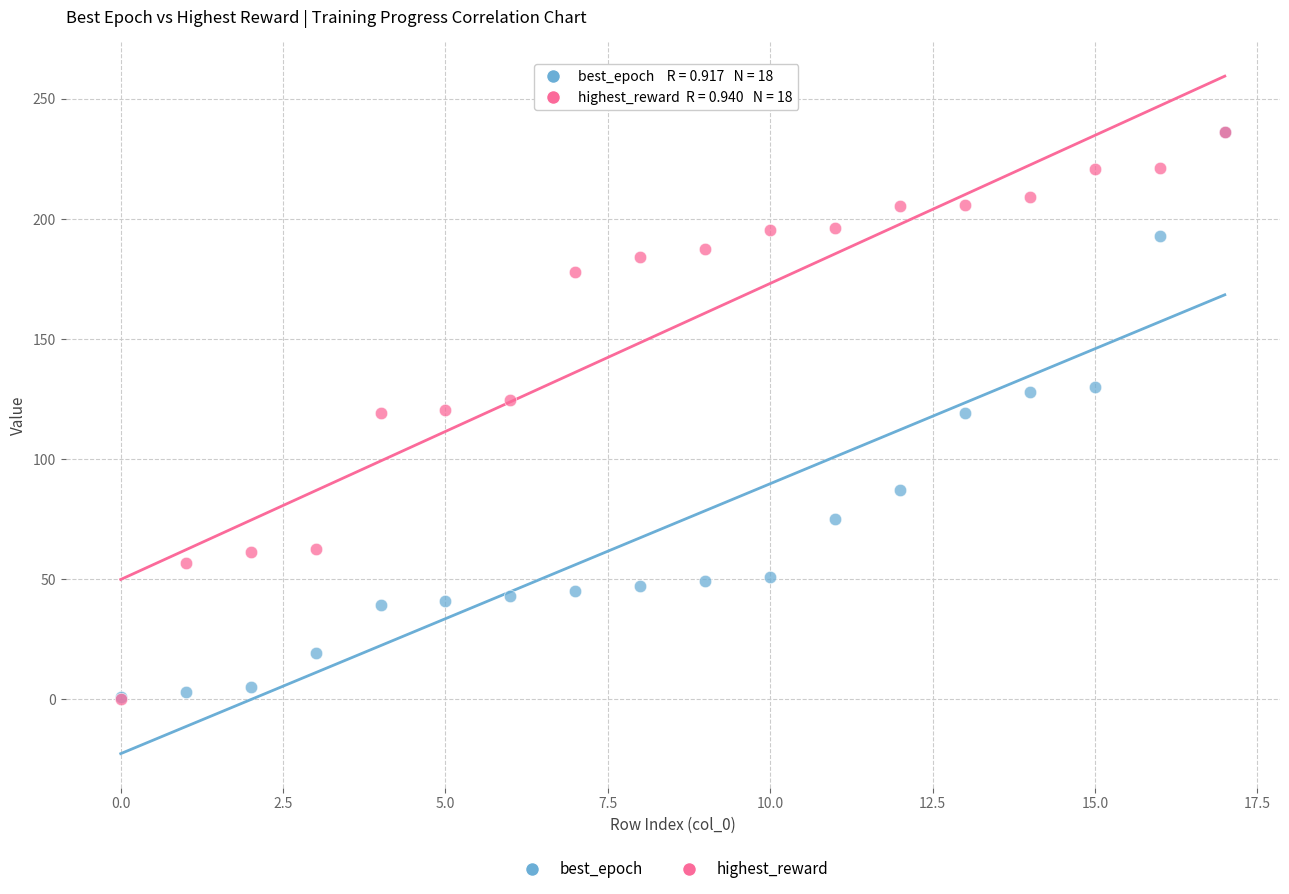

What are all the series names shown in the legend?

best_epoch, highest_reward